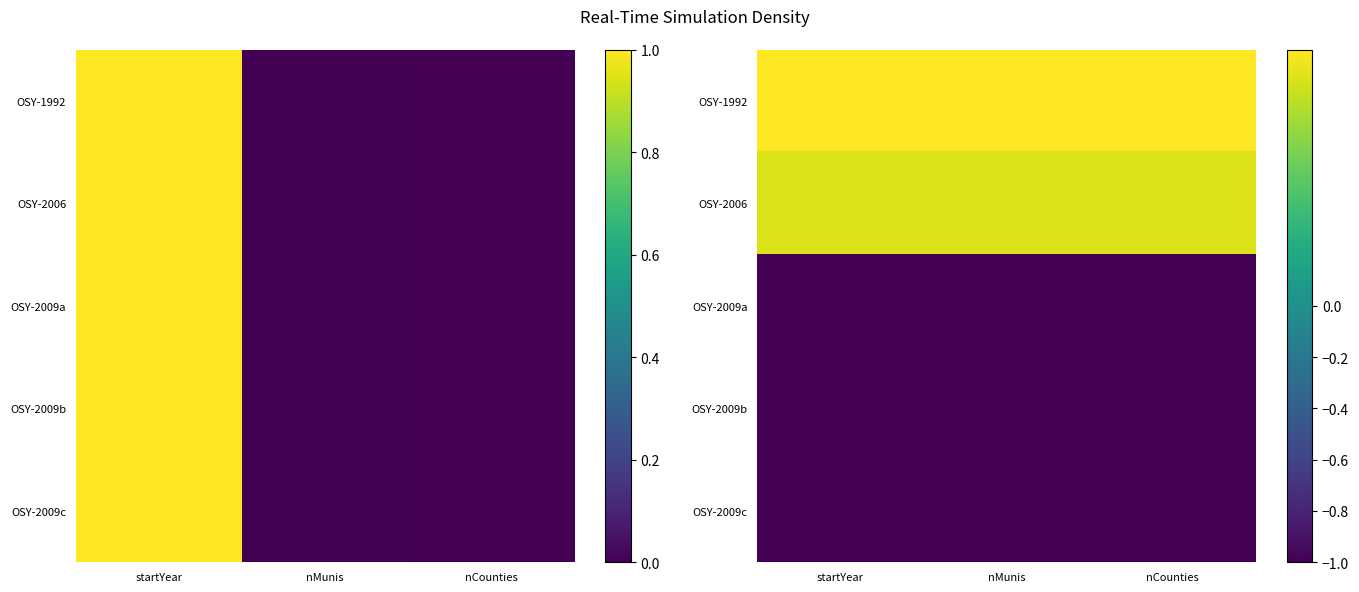

At nCounties, list the series in order from largest to smallest.

OSY-1992, OSY-2006, OSY-2009b, OSY-2009a, OSY-2009c